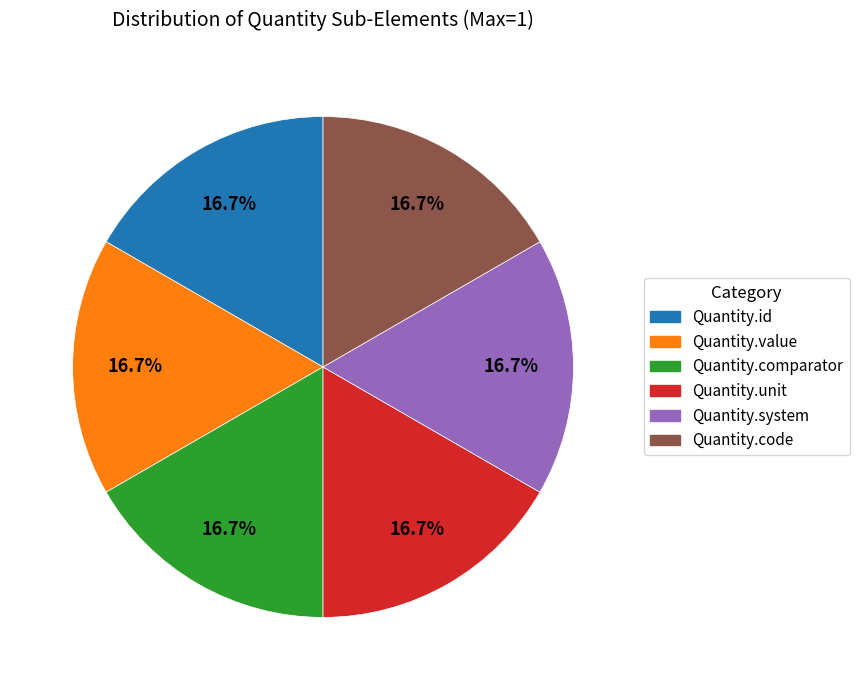

Is there any slice that represents more than half of the pie?

No